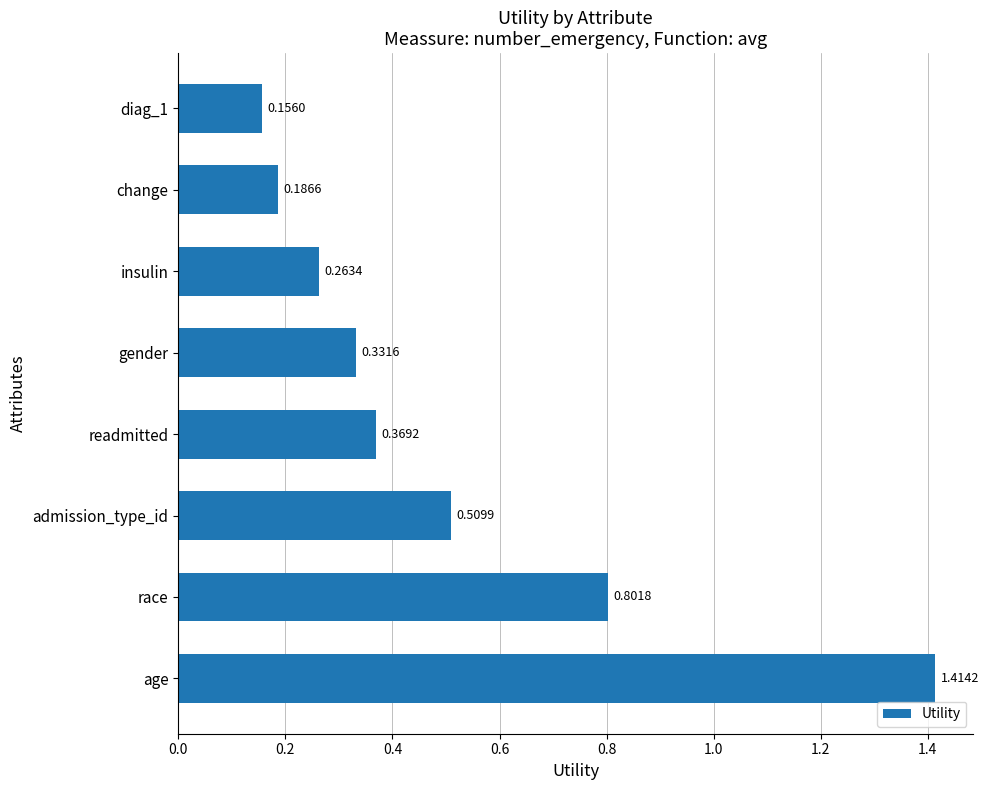

Rank the categories by value from highest to lowest.

age, race, admission_type_id, readmitted, gender, insulin, change, diag_1